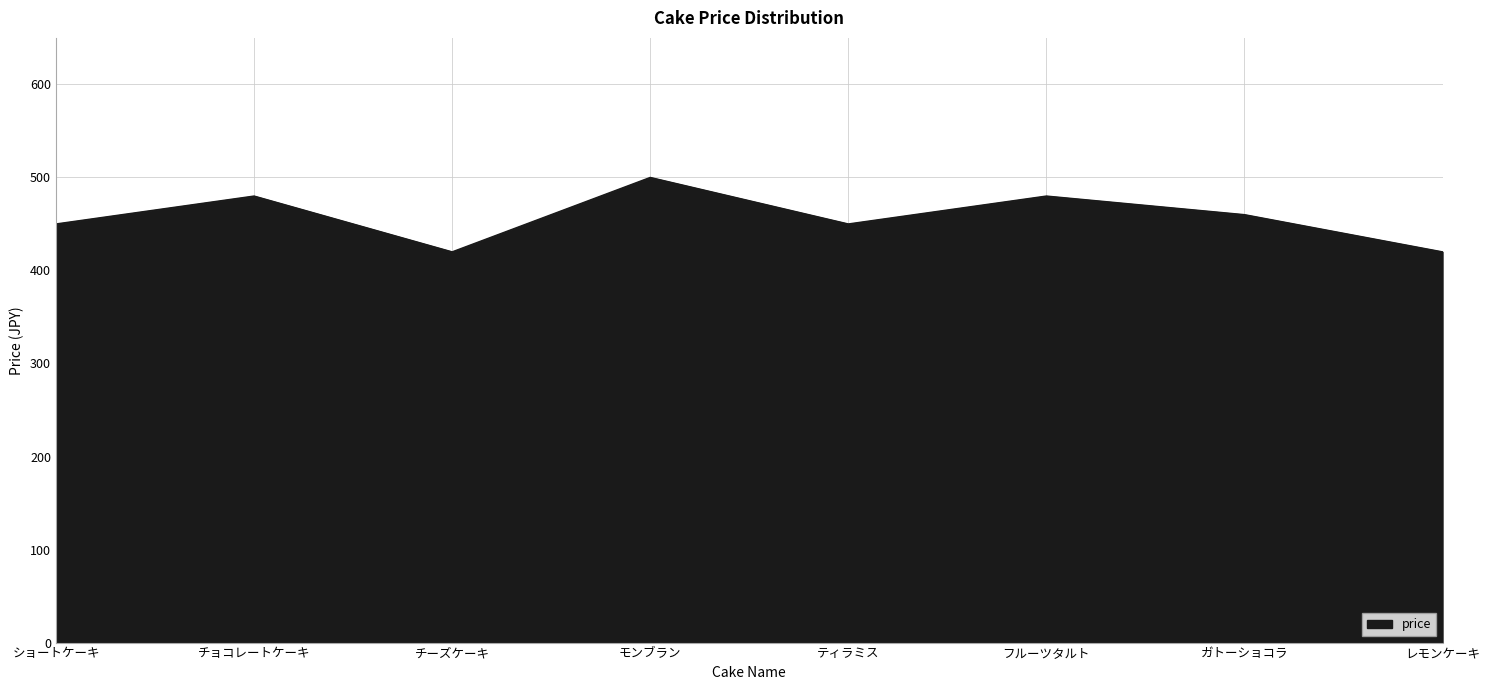

What is the greatest value displayed?

500